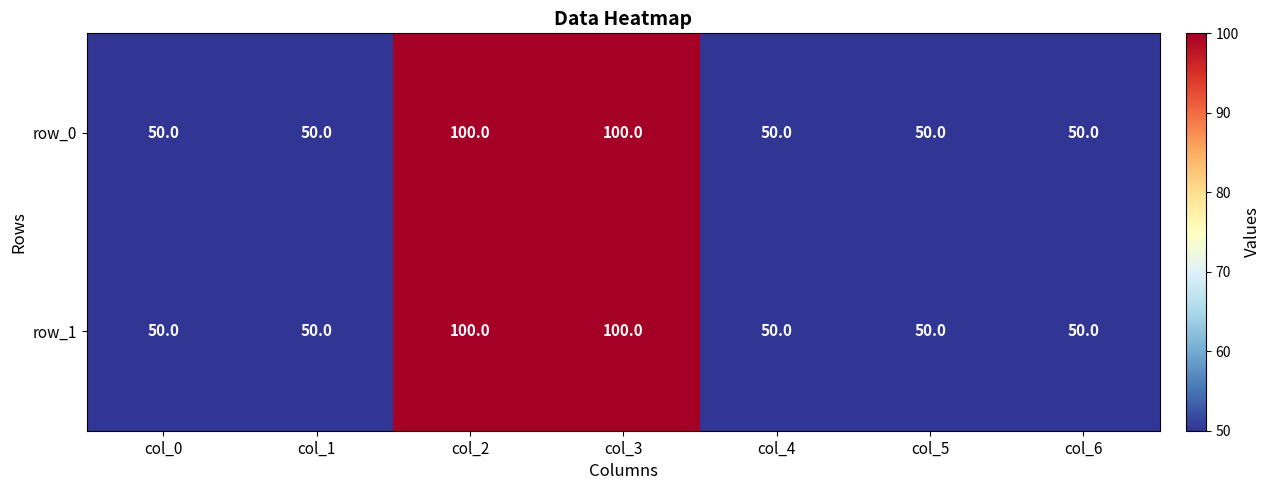

At how many categories does at least one series exceed 52?

2